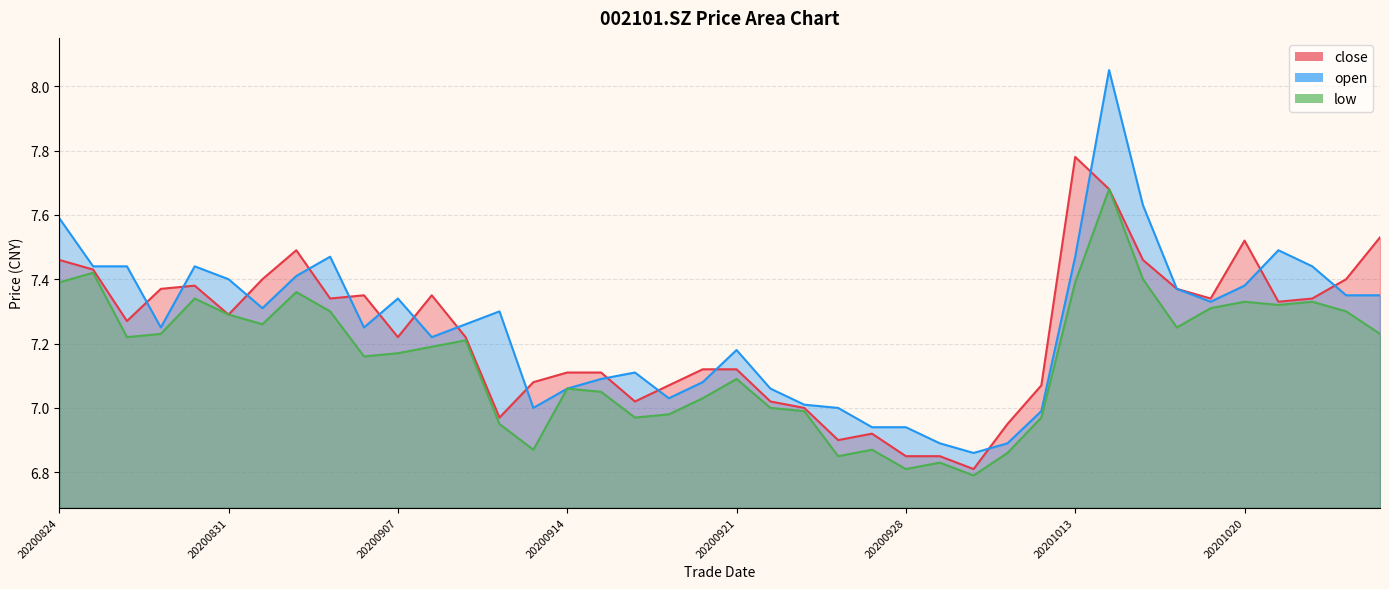

Which series has the largest range (max minus min)?

open